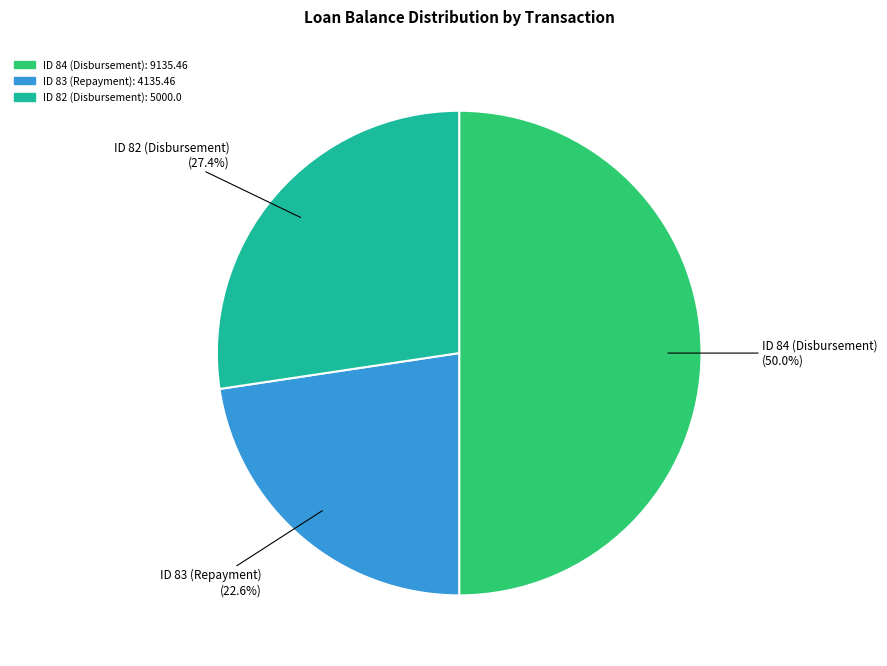

To the nearest percent, what percentage of the pie is ID 82 (Disbursement)?

27%